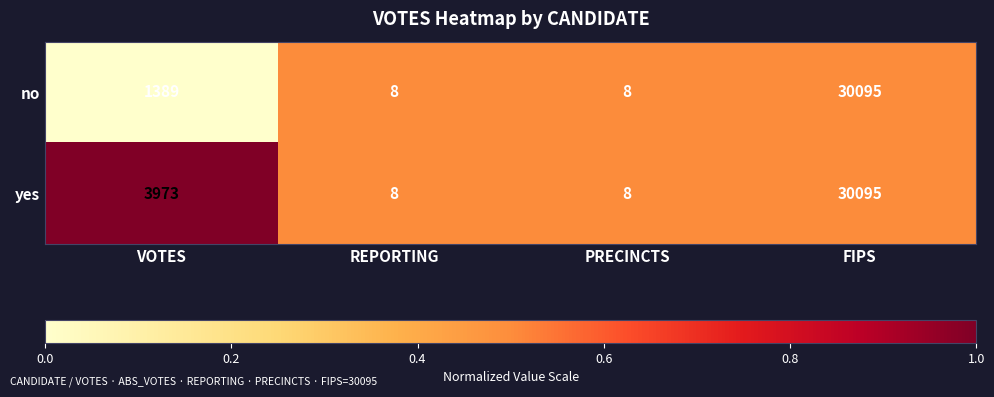

List the series in order of their overall mean, lowest first.

no, yes